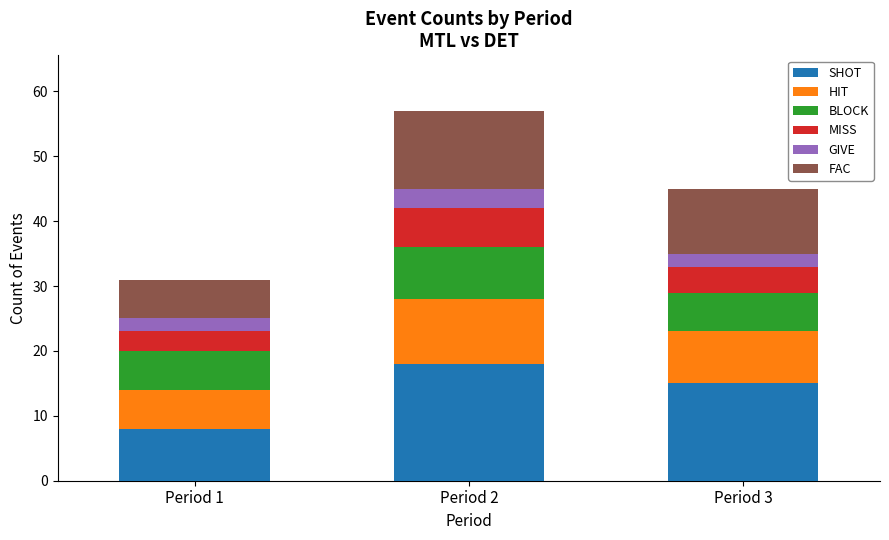

True or false: SHOT has a value of 6 at Period 3.

False